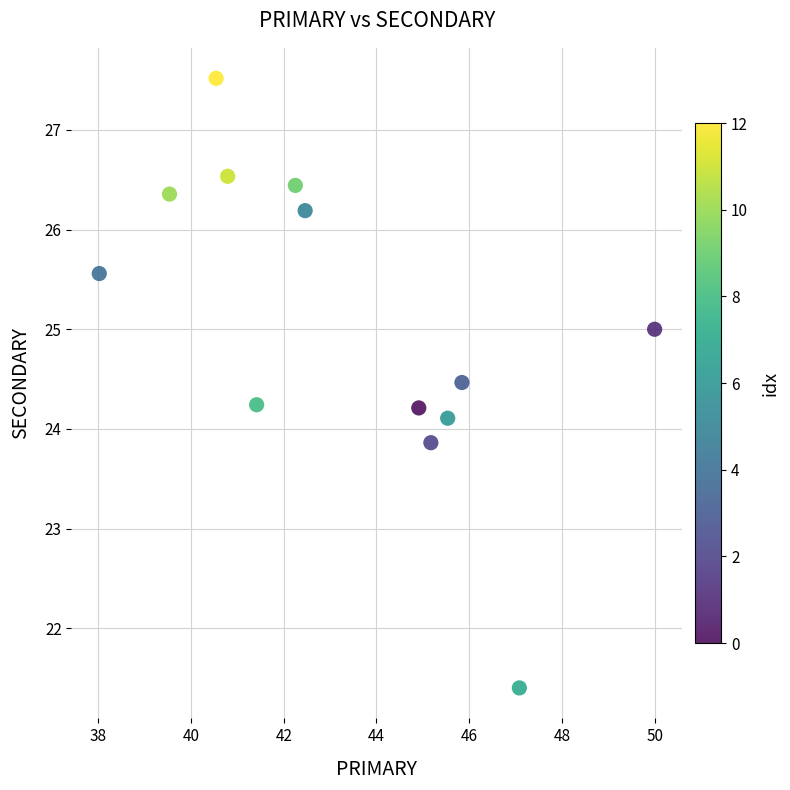

What is the range of X values (max minus min)?

12.0